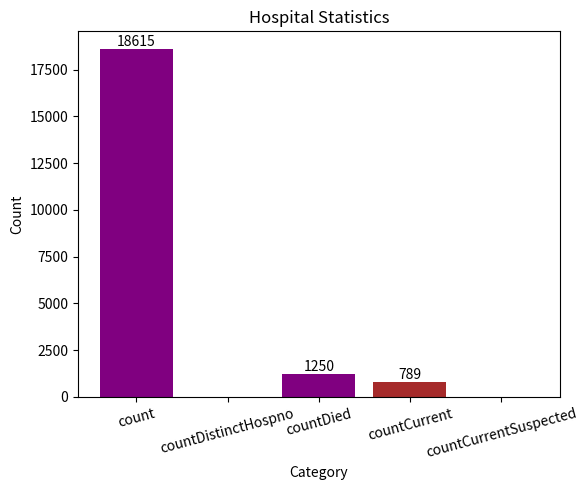

What is the maximum value shown in the chart?

18615